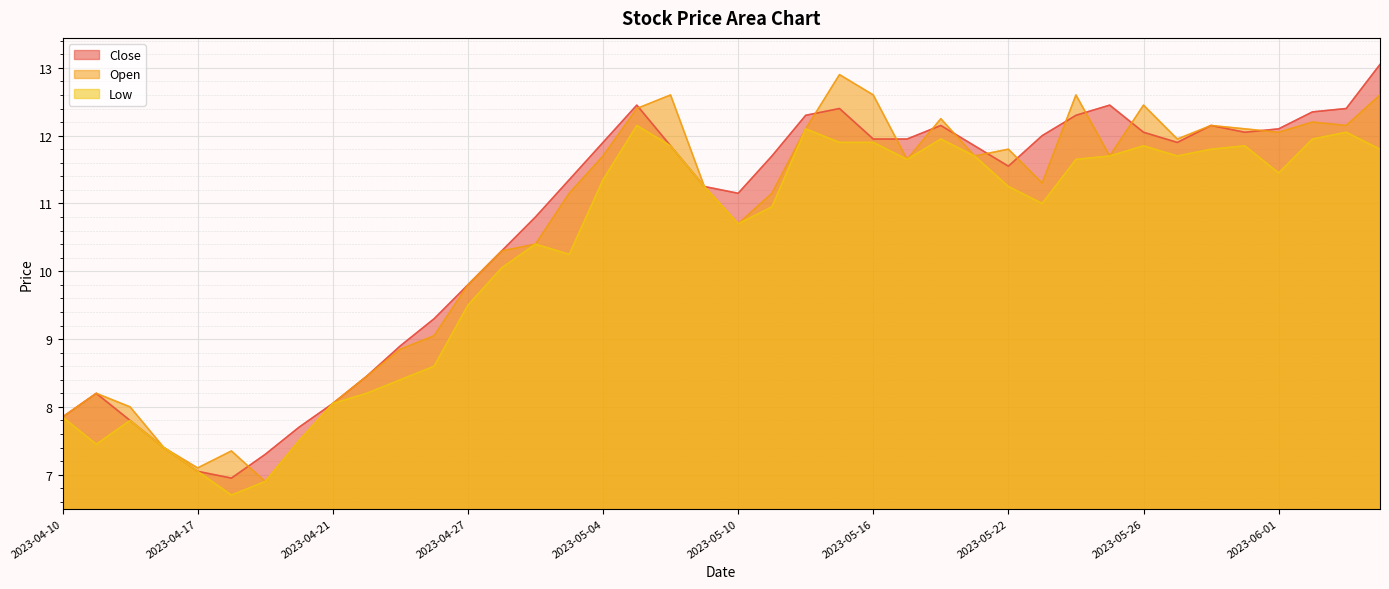

Does the chart display data point markers on the line(s)?

No